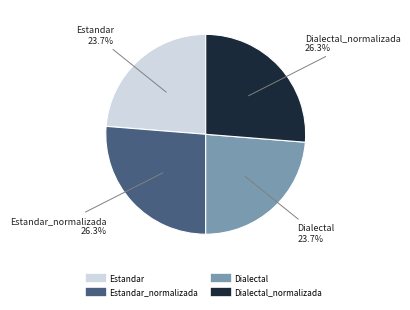

Is there a majority slice in this chart?

No